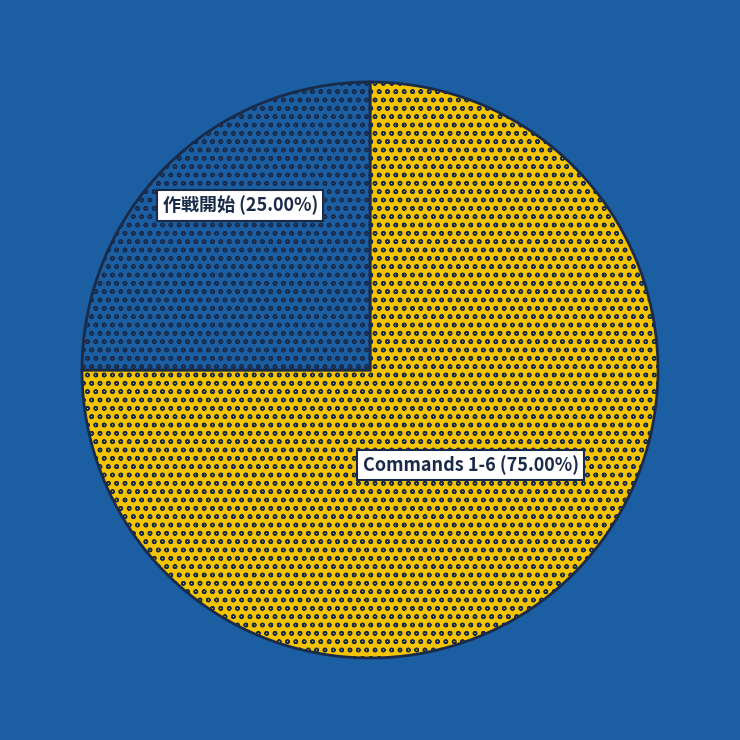

Does any single category account for the majority?

Yes